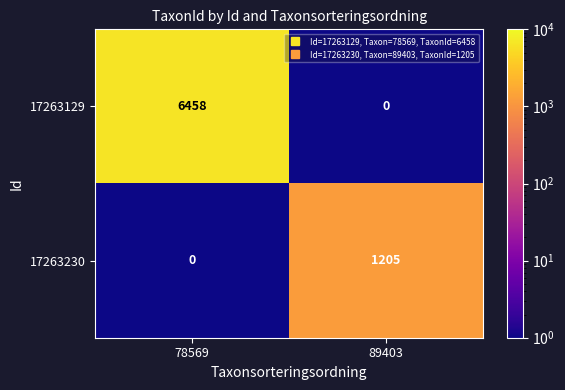

How many values in the 17263129 series are below 6458?

1